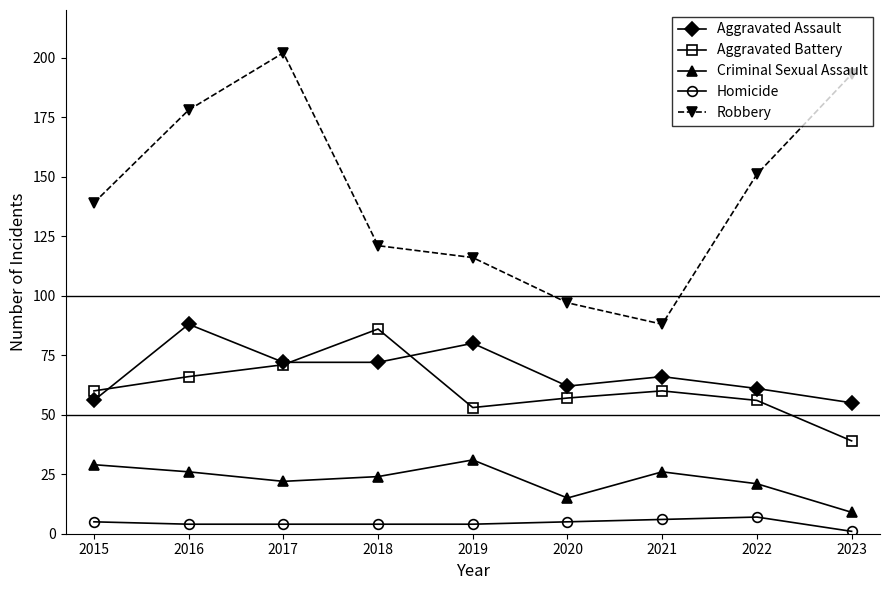

What is the difference between the highest and lowest values at 2018?

117